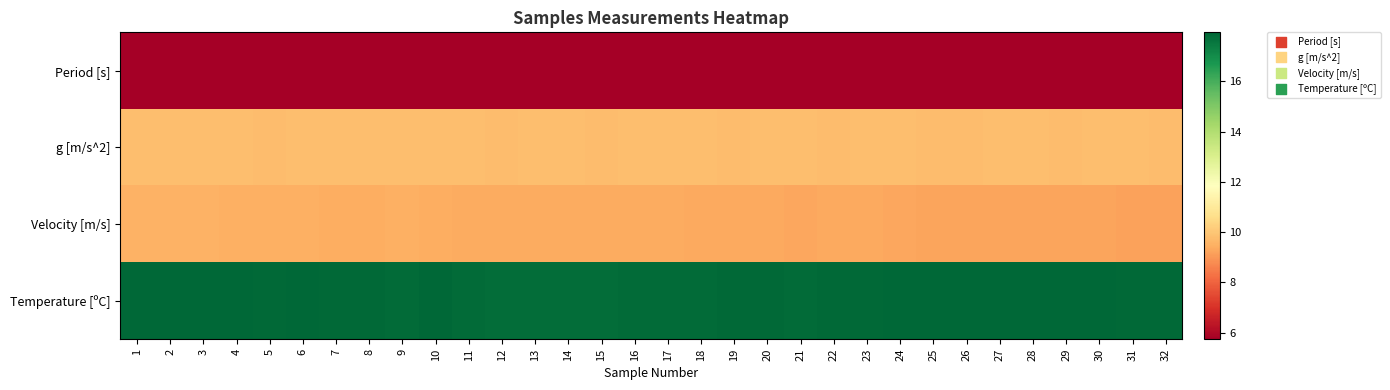

Reading left to right, what are all the values shown in this chart?

Period [s]: 1=5.7	2=5.7	3=5.7	4=5.7	5=5.7	6=5.7	7=5.7	8=5.7	9=5.7	10=5.7	11=5.7	12=5.7	13=5.7	14=5.7	15=5.7	16=5.7	17=5.7	18=5.7	19=5.7	20=5.7	21=5.7	22=5.7	23=5.7	24=5.7	25=5.7	26=5.7	27=5.7	28=5.7	29=5.7	30=5.7	31=5.7	32=5.7
g [m/s^2]: 1=9.8	2=9.8	3=9.8	4=9.8	5=9.8	6=9.8	7=9.8	8=9.8	9=9.8	10=9.8	11=9.8	12=9.8	13=9.8	14=9.8	15=9.8	16=9.8	17=9.8	18=9.8	19=9.8	20=9.8	21=9.8	22=9.8	23=9.8	24=9.8	25=9.8	26=9.8	27=9.8	28=9.8	29=9.8	30=9.8	31=9.8	32=9.8
Velocity [m/s]: 1=9.5	2=9.5	3=9.5	4=9.5	5=9.5	6=9.5	7=9.5	8=9.5	9=9.5	10=9.5	11=9.4	12=9.4	13=9.4	14=9.4	15=9.4	16=9.4	17=9.4	18=9.3	19=9.3	20=9.3	21=9.3	22=9.3	23=9.3	24=9.3	25=9.3	26=9.3	27=9.2	28=9.2	29=9.3	30=9.3	31=9.2	32=9.2
Temperature [ºC]: 1=17.9	2=17.9	3=17.9	4=17.9	5=17.9	6=17.9	7=17.9	8=17.9	9=17.8	10=17.9	11=17.8	12=17.8	13=17.8	14=17.8	15=17.8	16=17.8	17=17.8	18=17.8	19=17.9	20=17.9	21=17.9	22=17.9	23=17.9	24=17.9	25=17.9	26=17.9	27=17.9	28=17.9	29=17.9	30=17.9	31=17.9	32=17.9